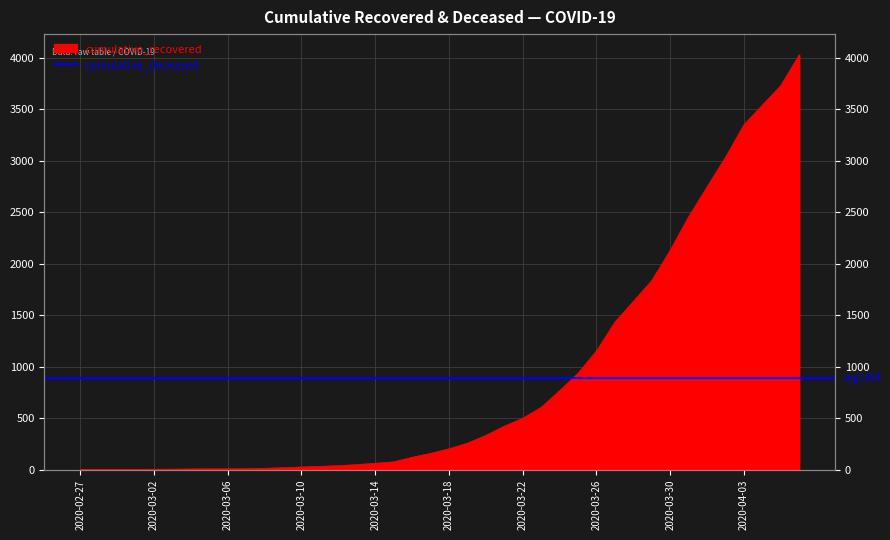

True or false: the data shows 8 at 2020-03-04.

True